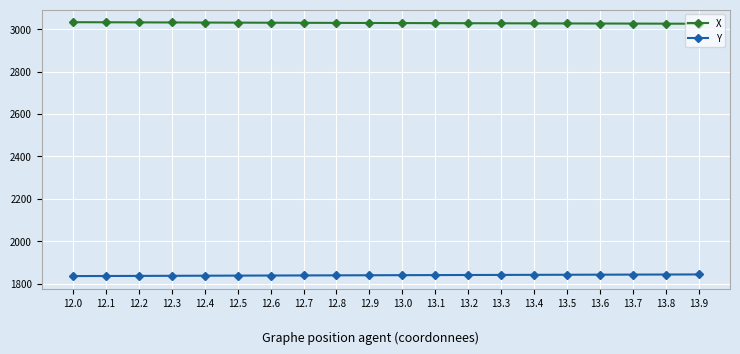

How many values in the Y series are below 1840?

9